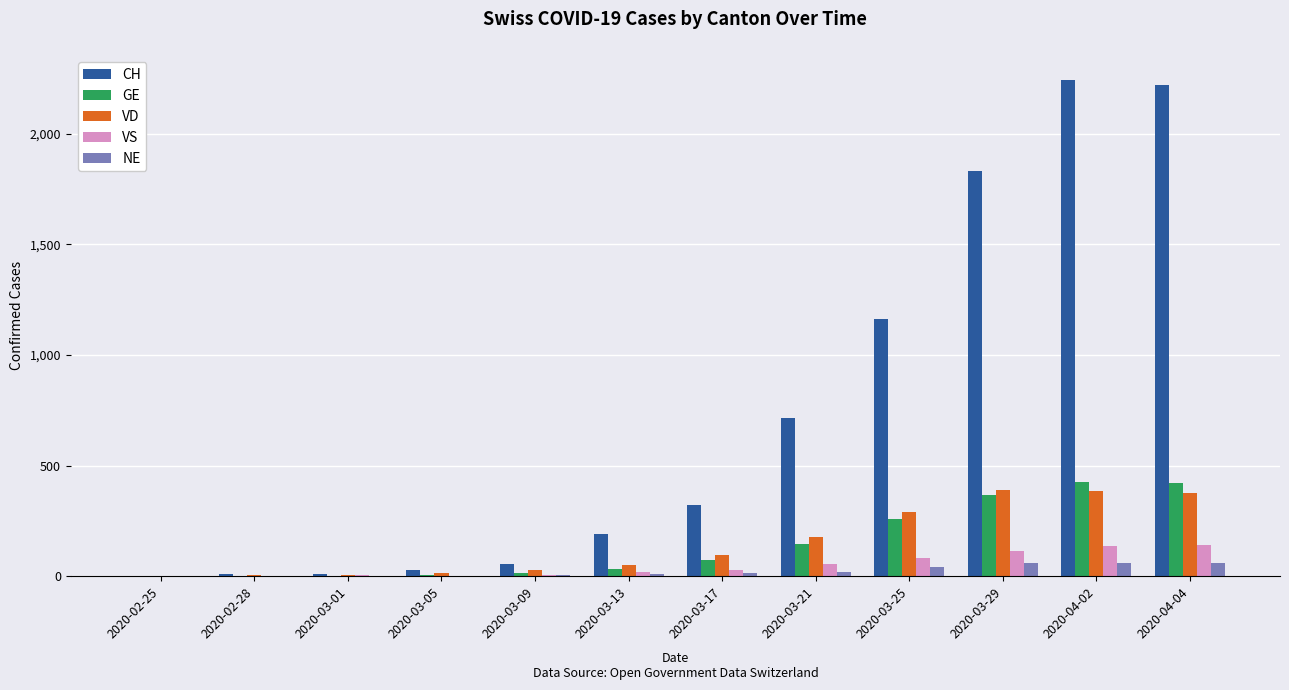

The VD series shows 4 at 2020-03-01. True or false?

True